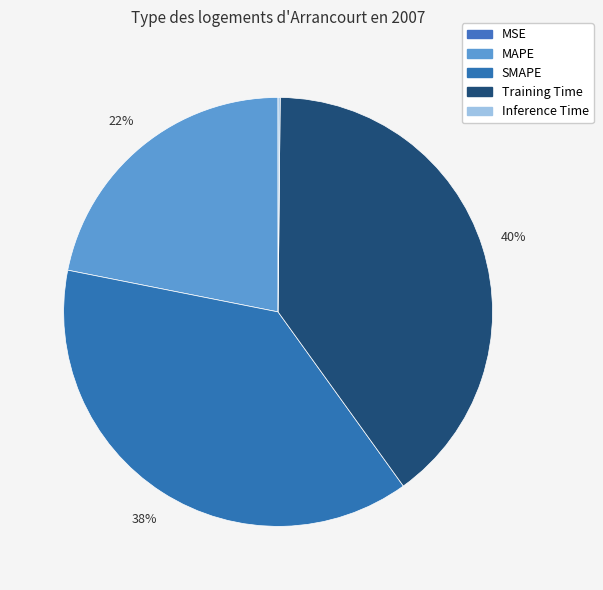

What is the change in value from MAPE to Inference Time?

-0.8